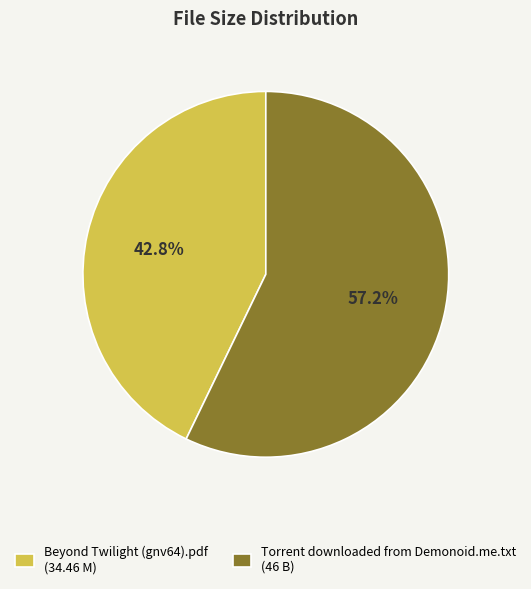

To the nearest percent, what portion does Beyond Twilight (gnv64).pdf represent?

43%